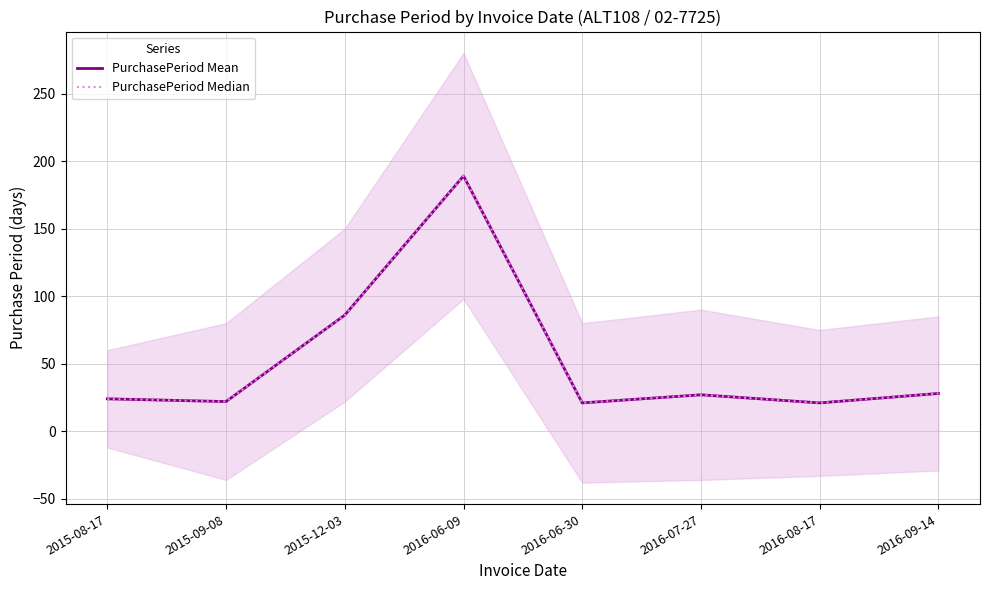

Which series has the largest total across all categories?

PurchasePeriod Mean